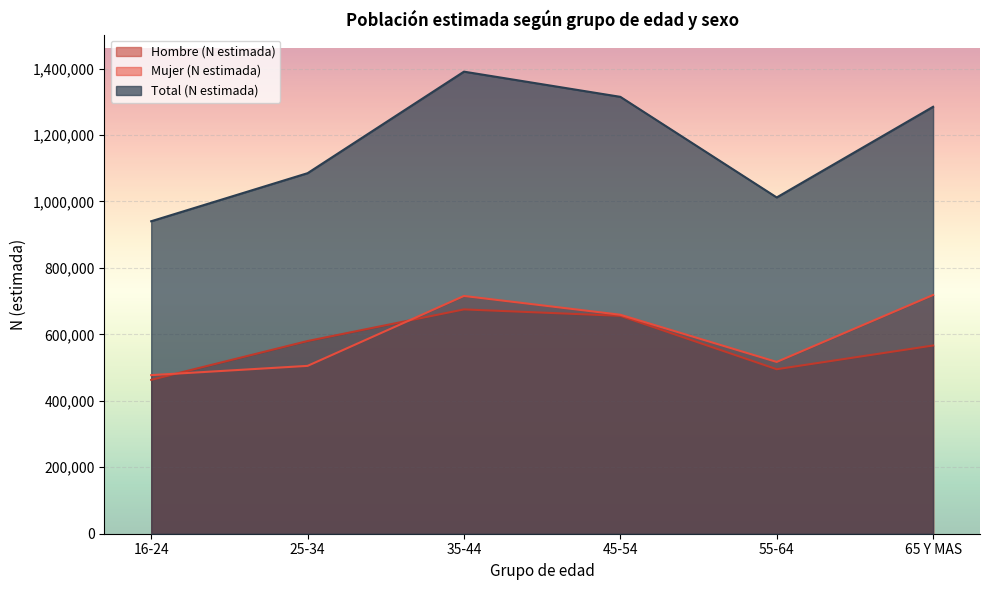

List the labels in order of Total (N estimada) value, smallest first.

16-24, 55-64, 25-34, 65 Y MAS, 45-54, 35-44